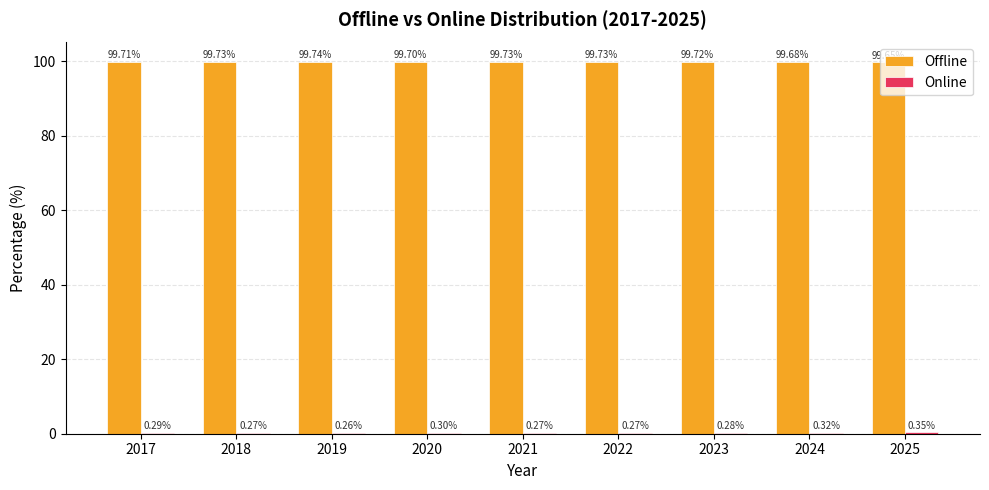

What is the sum of the Offline values at 2023 and 2018?

199.4